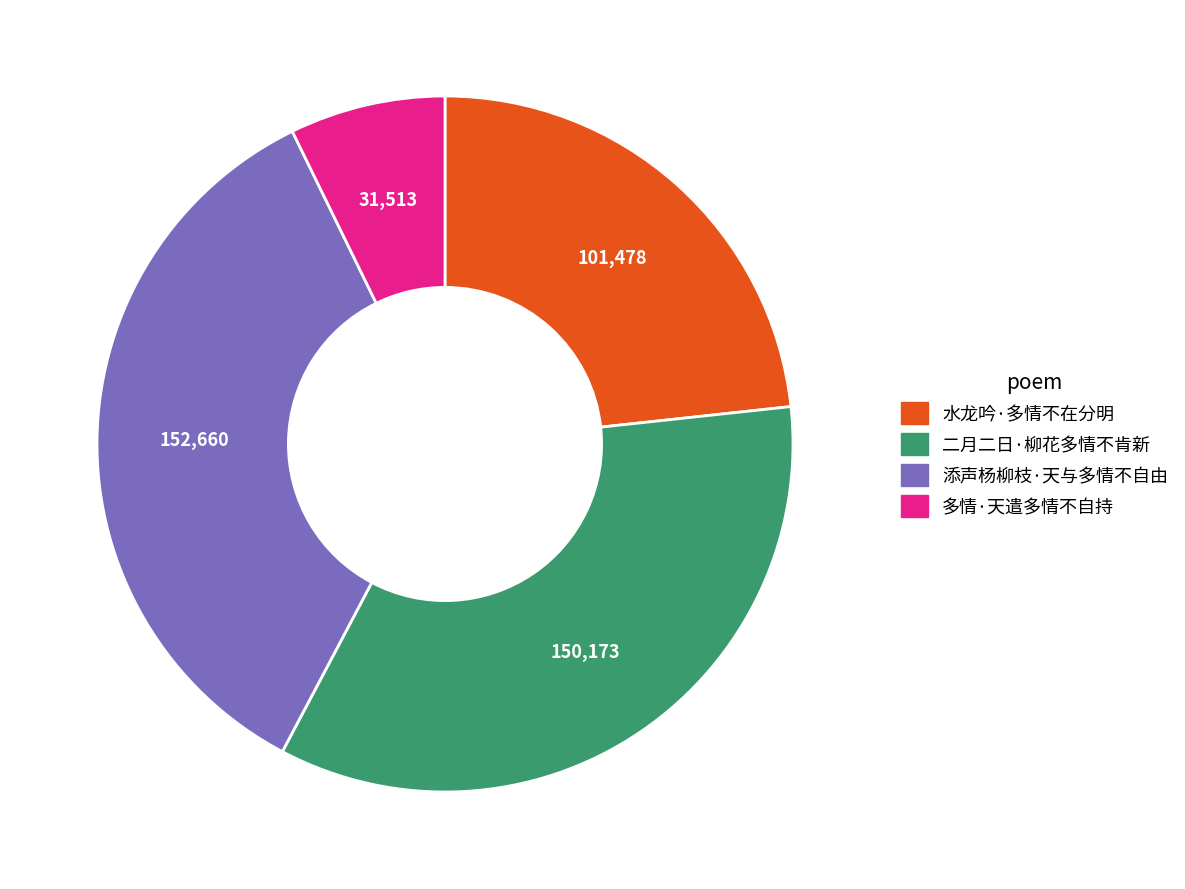

What is the largest slice in the pie chart?

添声杨柳枝·天与多情不自由